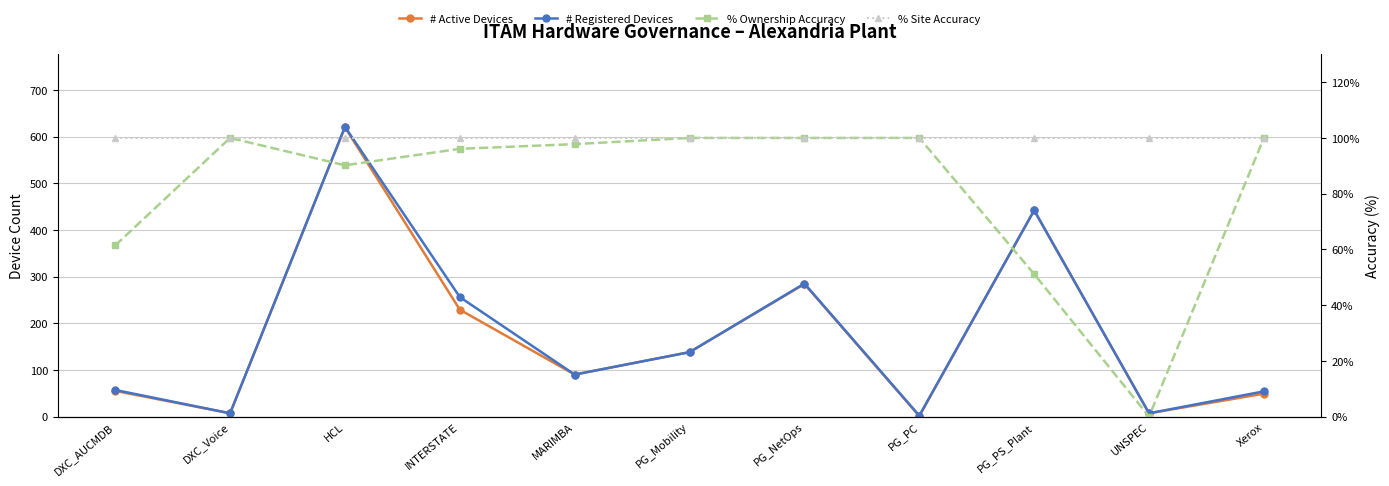

How many values in the # Registered Devices series exceed 90?

5